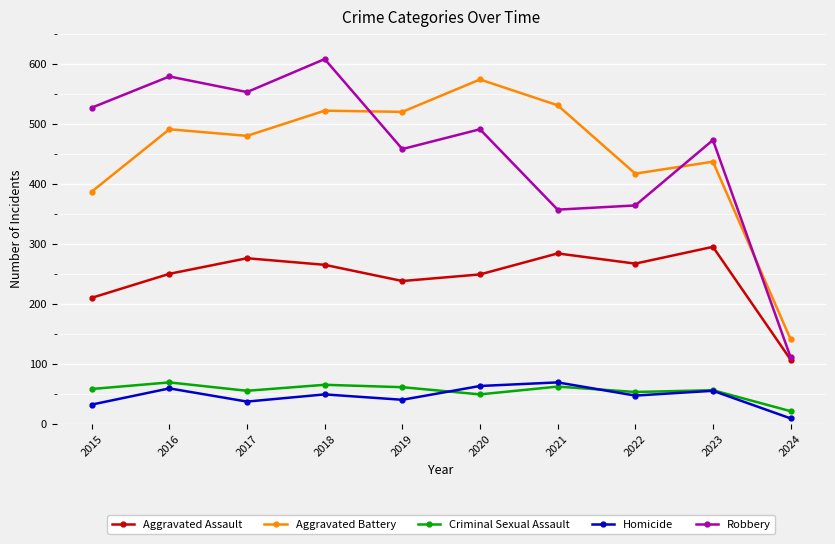

What are all the series names shown in the legend?

Aggravated Assault, Aggravated Battery, Criminal Sexual Assault, Homicide, Robbery